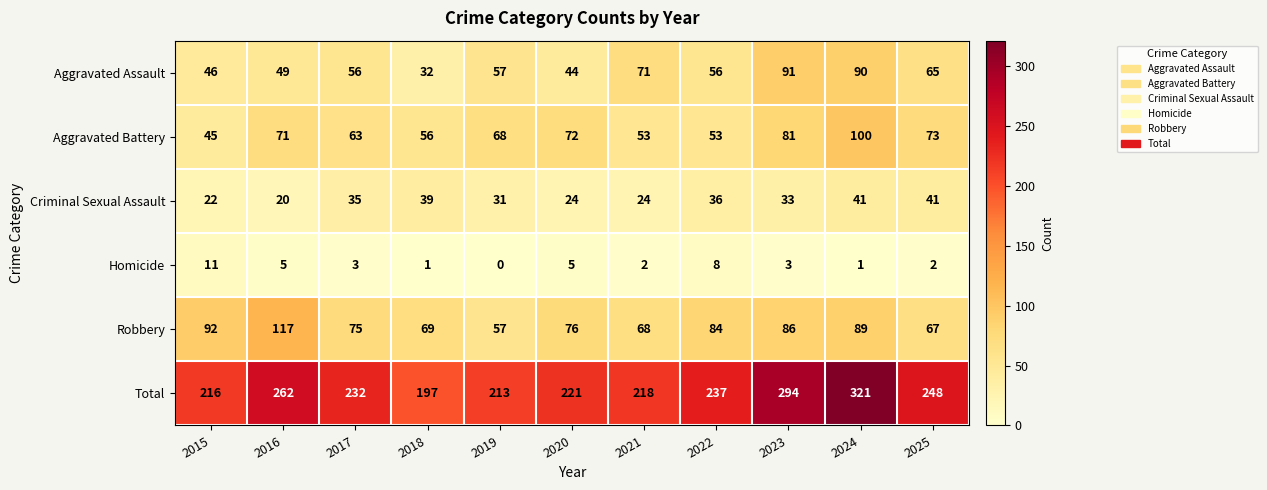

Rank the series by their maximum value, from highest to lowest.

Total, Robbery, Aggravated Battery, Aggravated Assault, Criminal Sexual Assault, Homicide